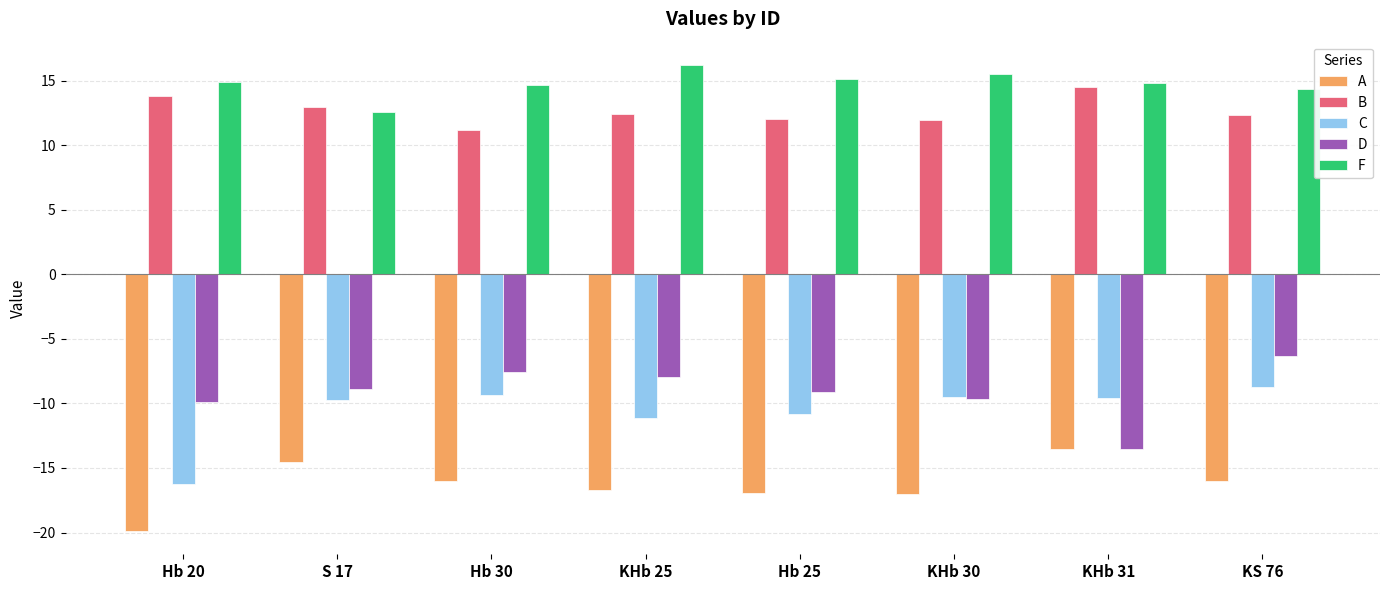

At which category is the sum across all series the highest?

KS 76